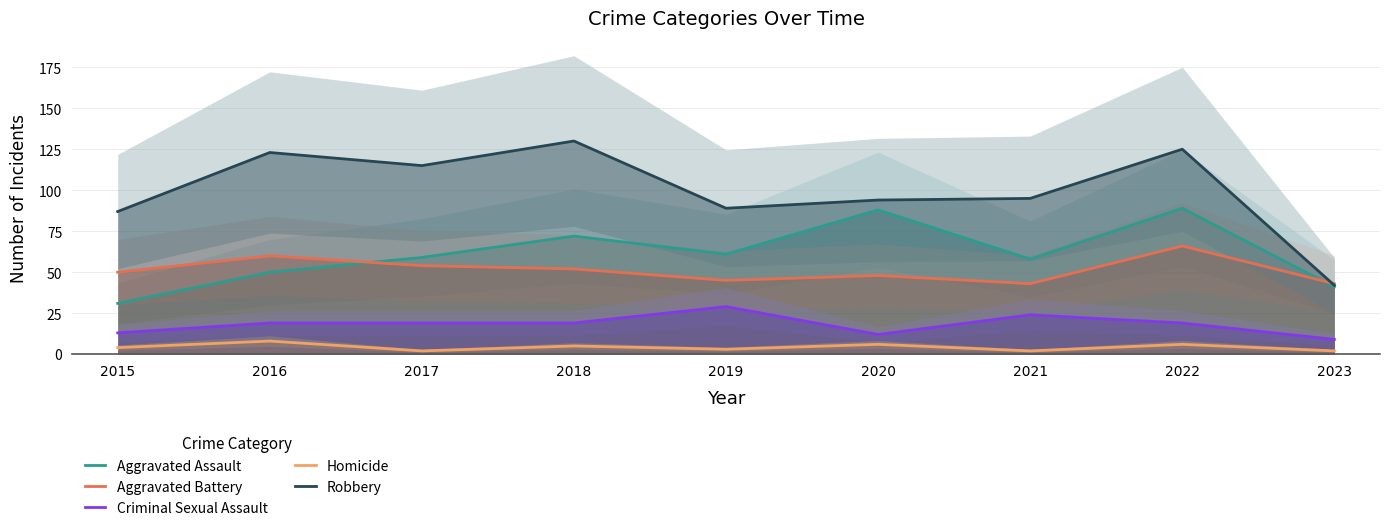

Between 2015 and 2022, which is larger?

2022